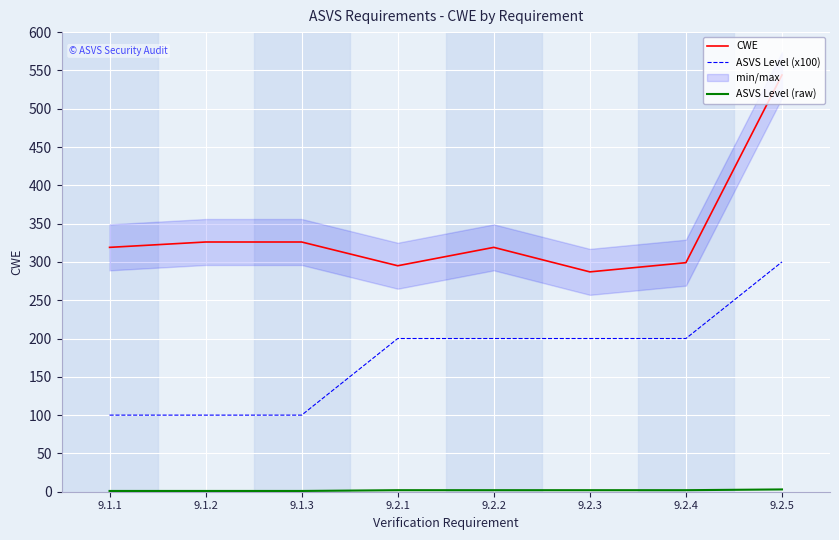

Between 9.2.2 and 9.1.1, which is larger?

9.2.2